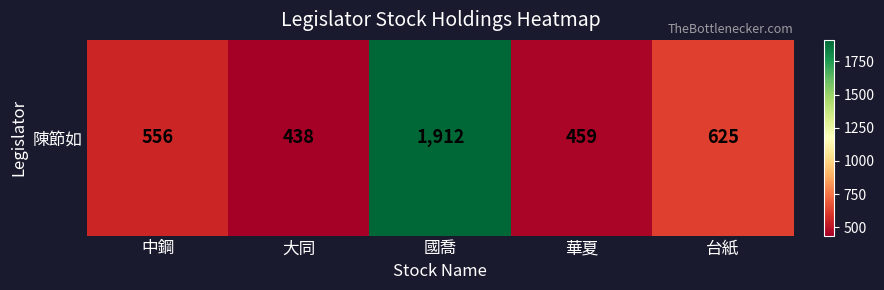

What is the difference between the maximum and second lowest values?

1453